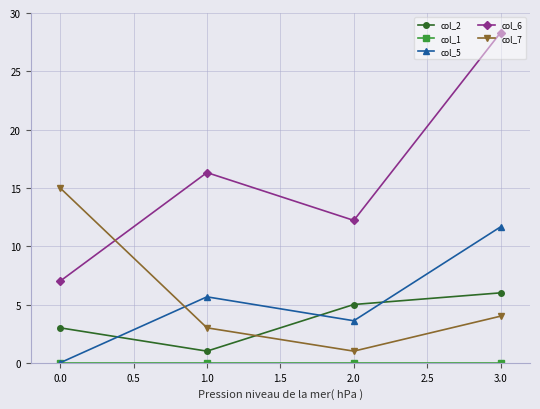

How many lines are shown in the chart?

5